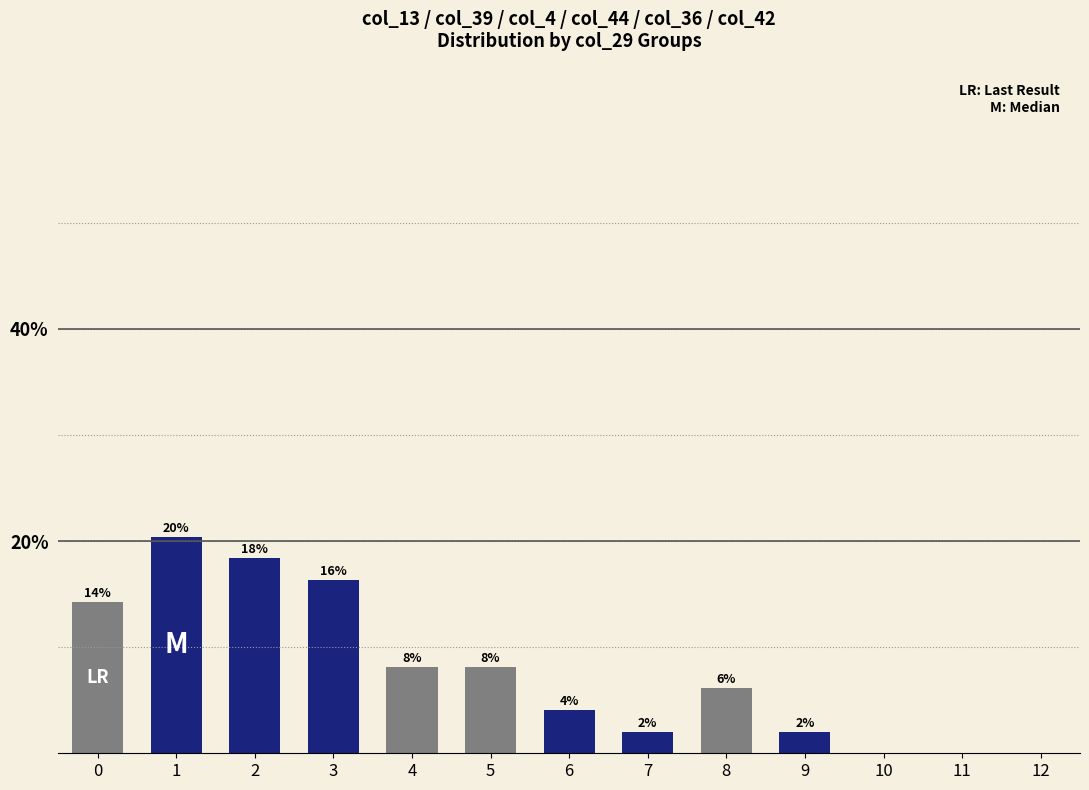

Are the bars horizontal?

No